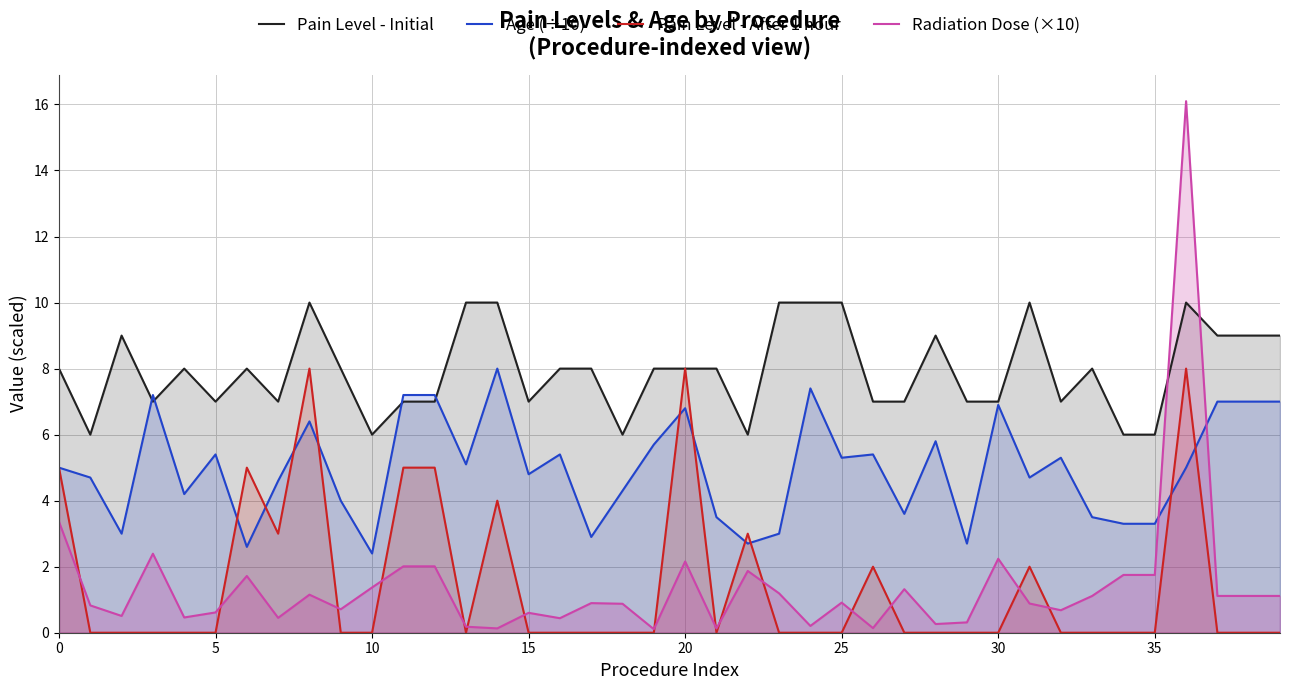

What are all the series names shown in the legend?

Pain Level - Initial, Age (÷10), Pain Level - After 1 hour, Radiation Dose (×10)